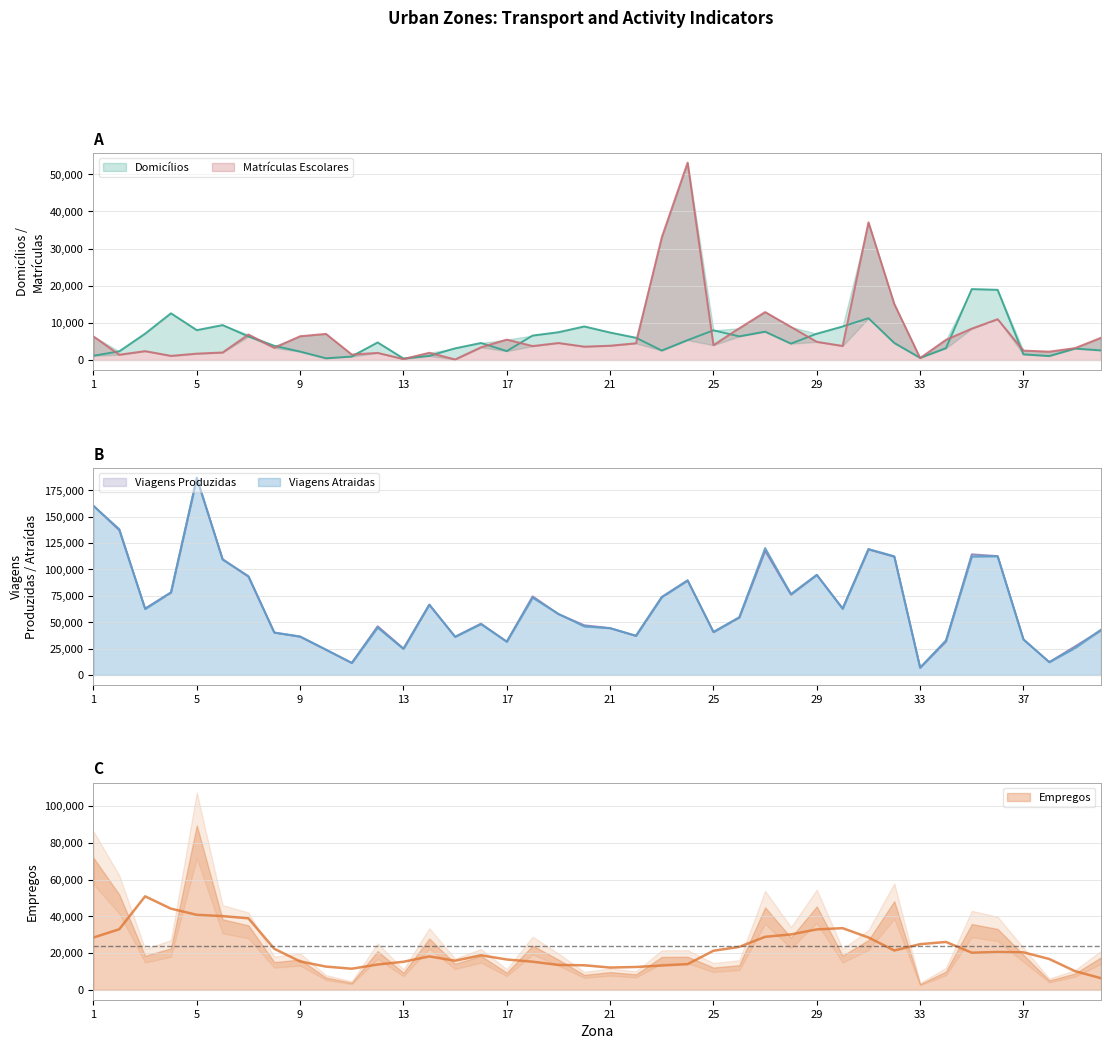

List the labels in order of Viagens Produzidas value, smallest first.

33, 11, 38, 10, 13, 39, 17, 34, 37, 15, 9, 22, 8, 25, 40, 21, 12, 20, 16, 26, 19, 3, 30, 14, 23, 18, 28, 4, 24, 7, 29, 6, 32, 36, 35, 27, 31, 2, 1, 5